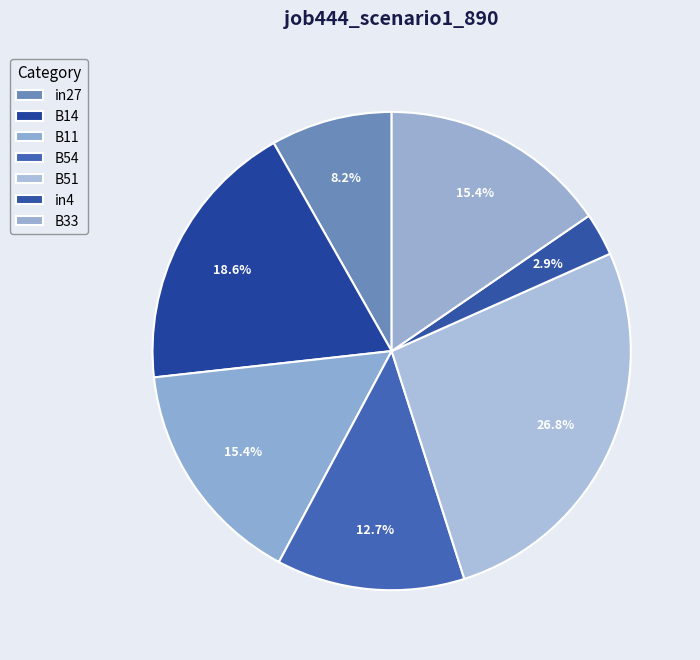

Does any single category account for the majority?

No